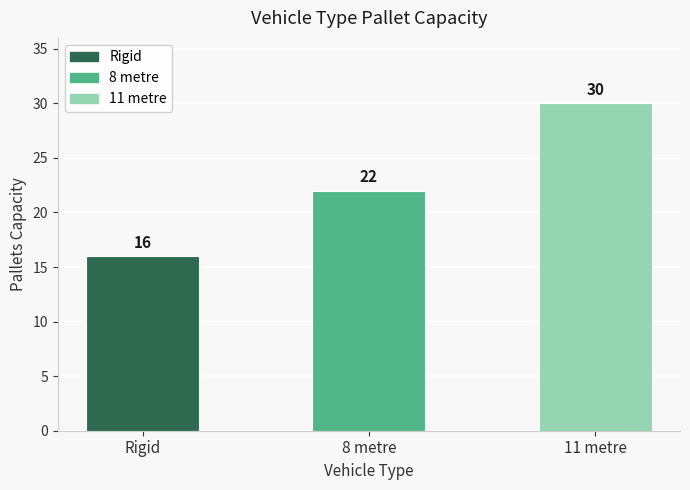

Between Rigid and 11 metre, which is larger?

11 metre